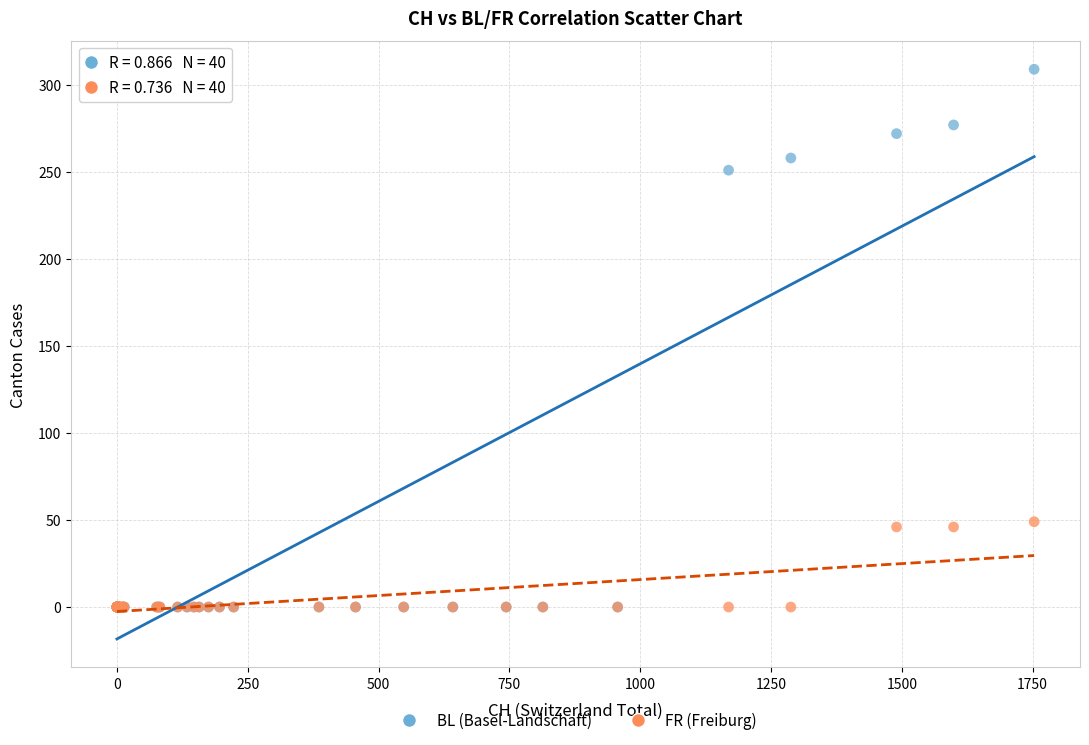

In the BL (Basel-Landschaft) series, what Y value is closest to 154?

251